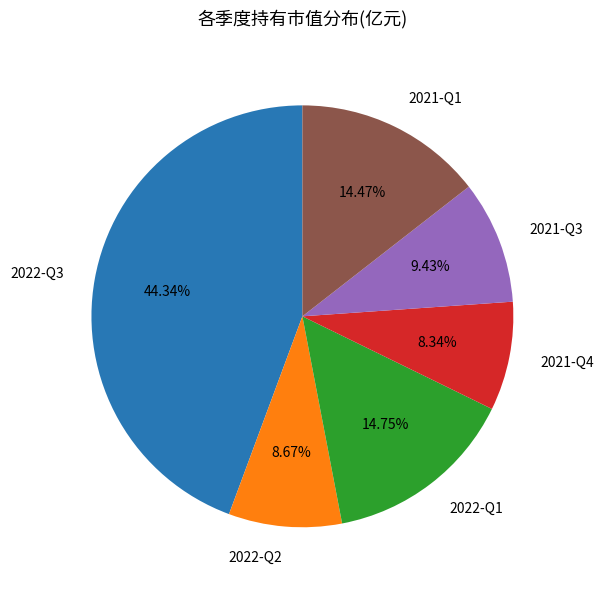

What portion of the pie excludes 2022-Q1?

85.2%